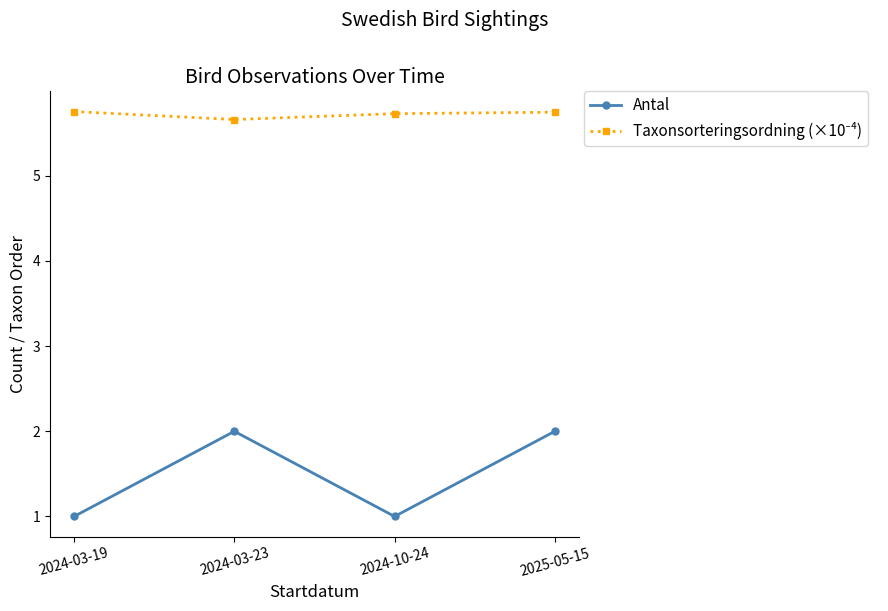

The value of Antal at 2024-03-23 is 2.8. True or false?

False